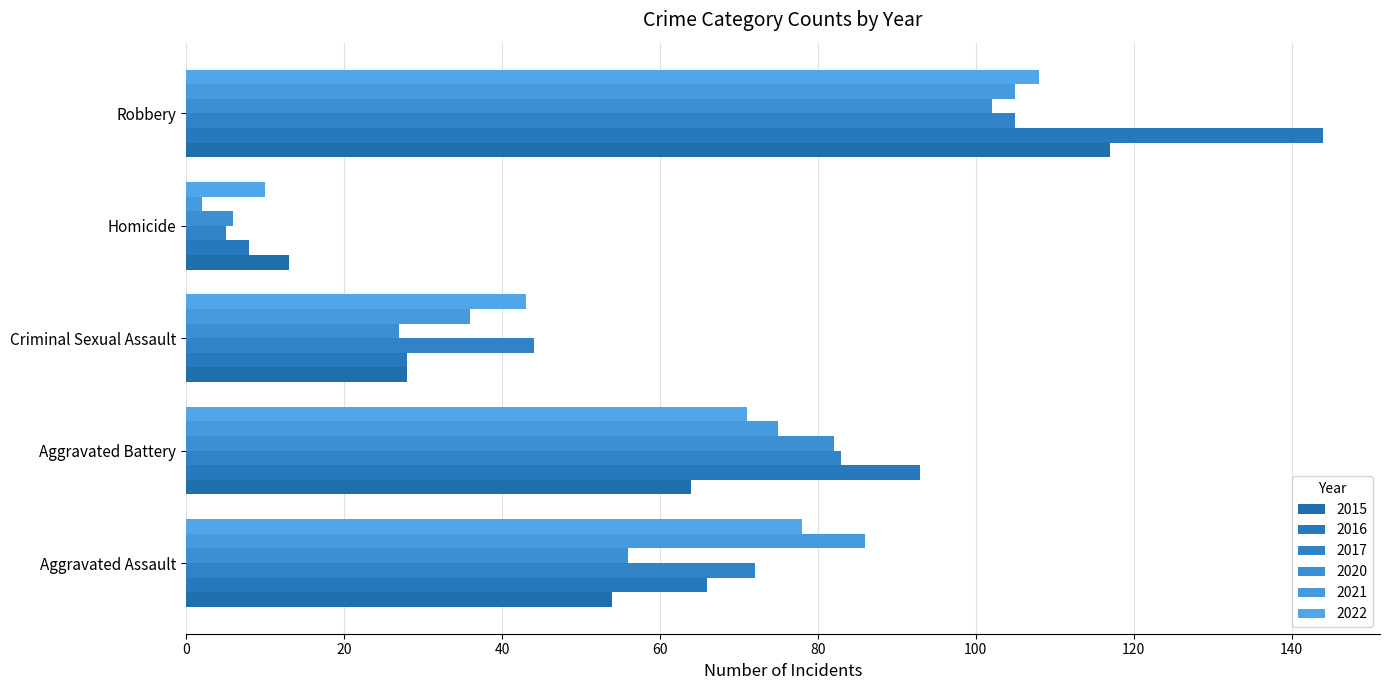

What is the sum of the 2021 values at Aggravated Assault and Homicide?

88